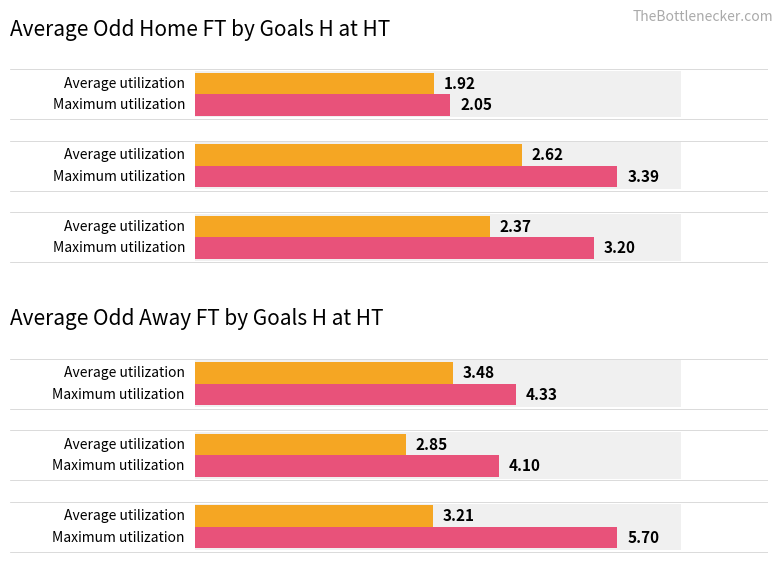

Which has a higher value, 1 or 2?

2